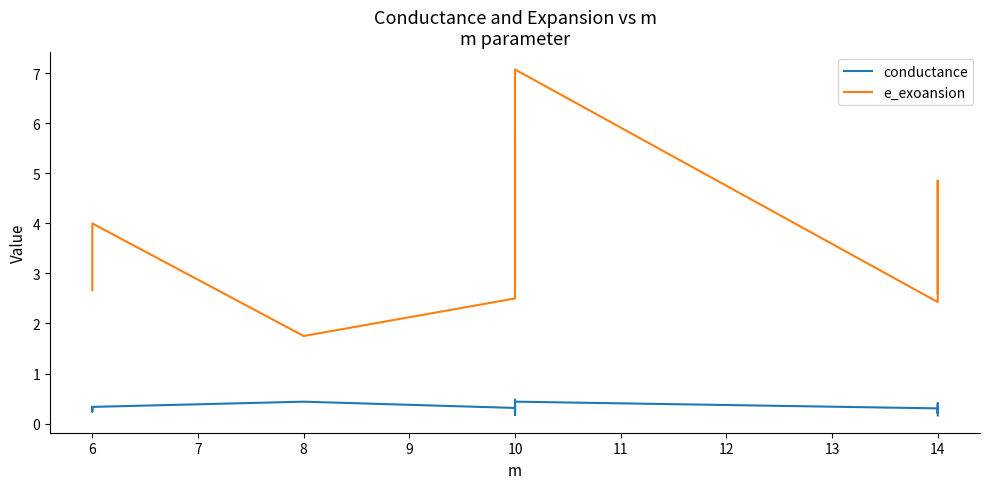

What is the sum of all conductance values?

4.5